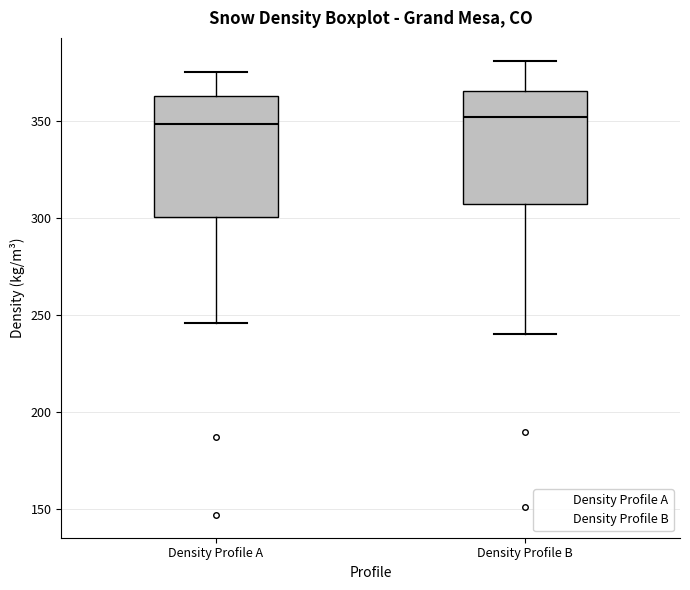

Reading left to right, transcribe this box plot: for each box, give where its median line is, the range the box spans, and where its two whiskers end, as read against the y-axis. The values are not printed on the chart, so give them approximately, as read against the axis.

Density Profile A: median 350, box 300 to 365, whiskers 245 to 375
Density Profile B: median 350, box 305 to 365, whiskers 240 to 380